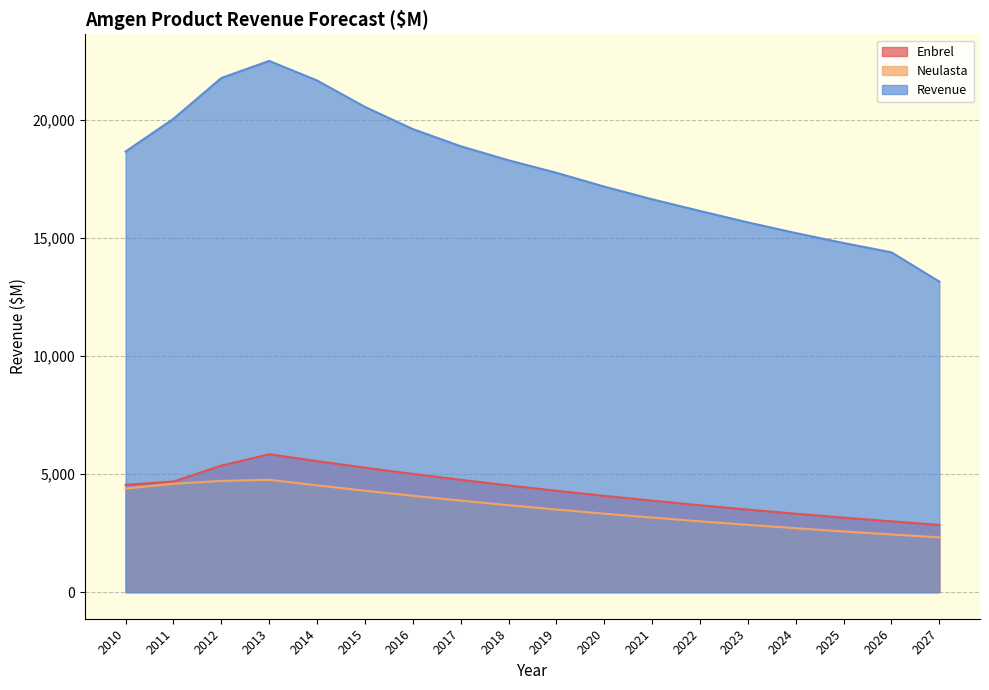

What is the difference between the highest and lowest values at 2023?

12819.7